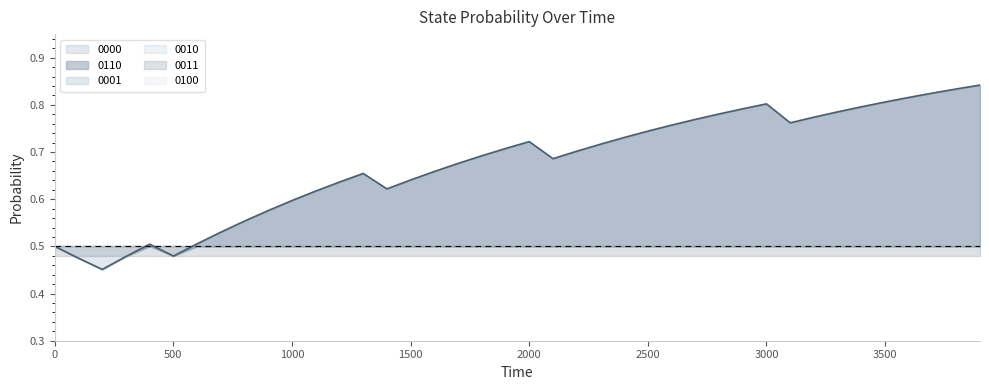

At which category does 0110 reach its first local valley?

200